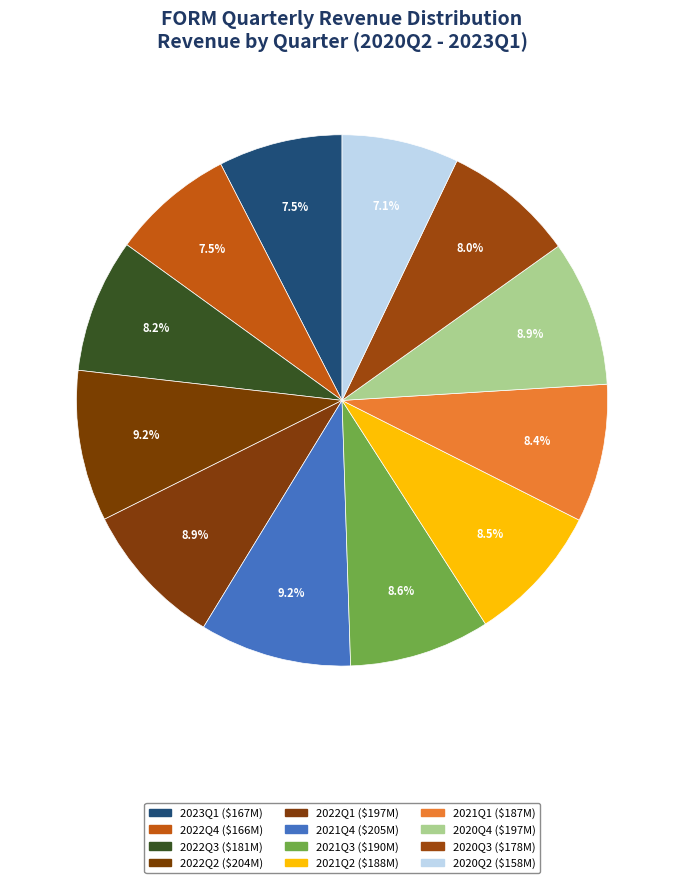

Rank the categories by value from lowest to highest.

2020Q2, 2022Q4, 2023Q1, 2020Q3, 2022Q3, 2021Q1, 2021Q2, 2021Q3, 2020Q4, 2022Q1, 2022Q2, 2021Q4